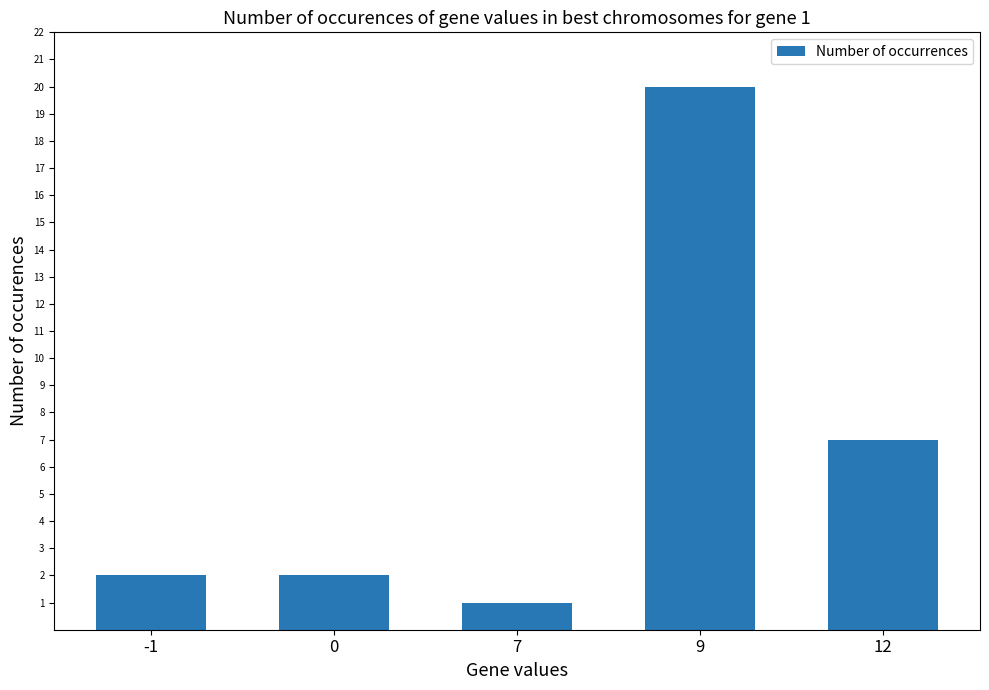

Is it true that the value at 7 is 1?

True